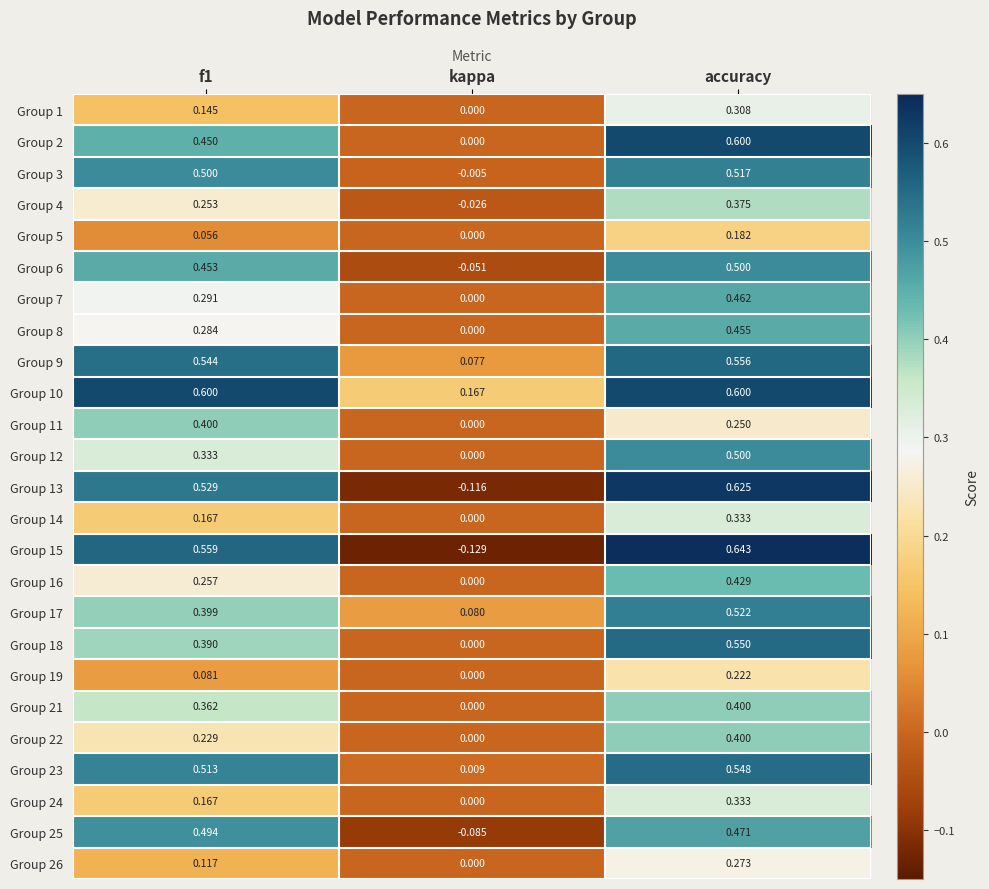

Which category has the lowest value across all series?

kappa